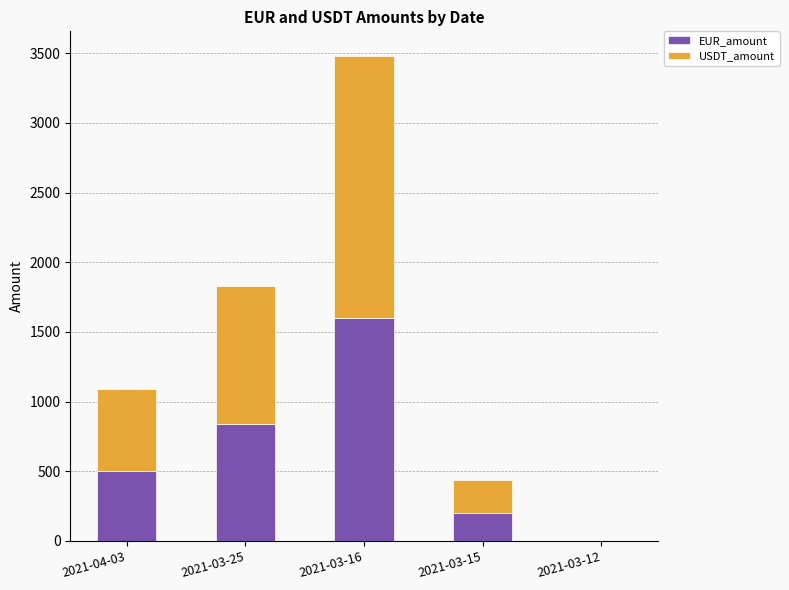

At which category is the sum across all series the highest?

2021-03-16